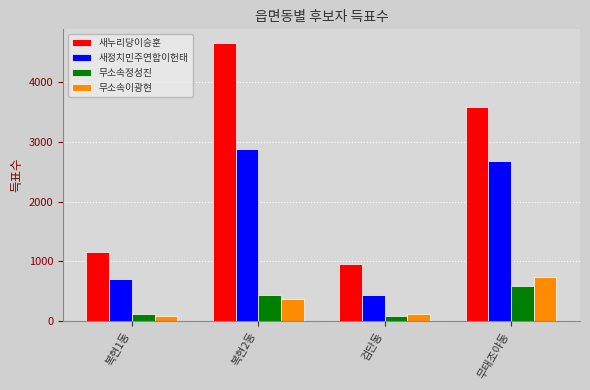

What is the label of the 1st bar from the right?

무태조야동